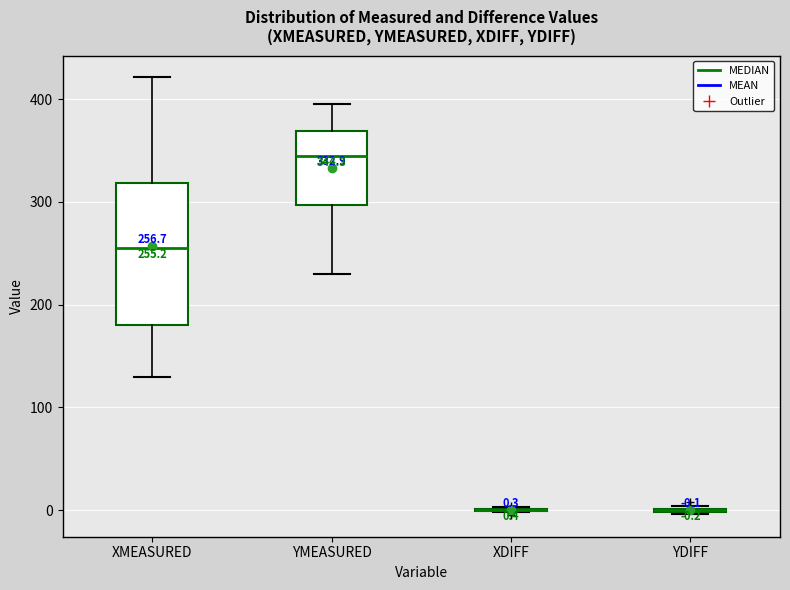

Which box is the tallest, from its lower edge to its upper edge?

XMEASURED